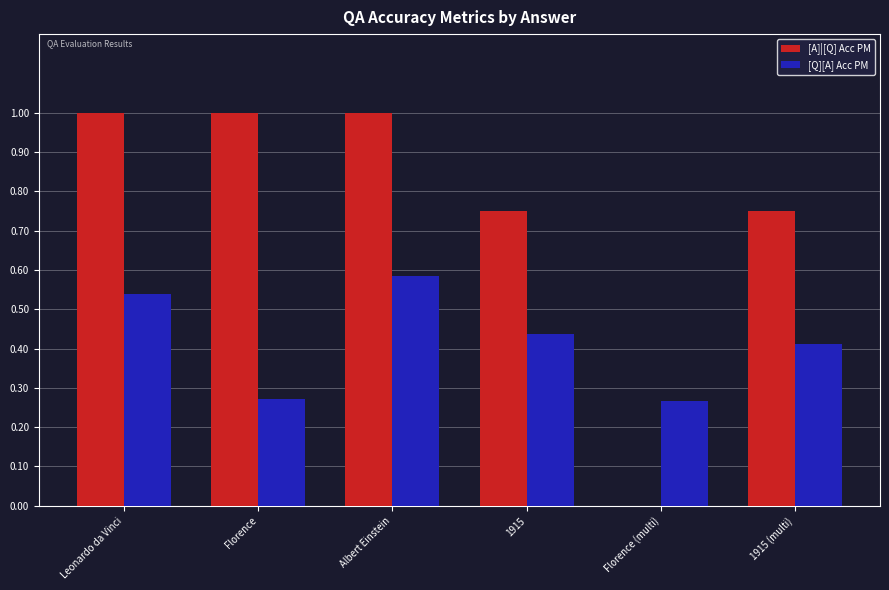

Is the value of [A]|[Q] Acc PM at 1915 greater than the value of [Q][A] Acc PM at Leonardo da Vinci?

Yes